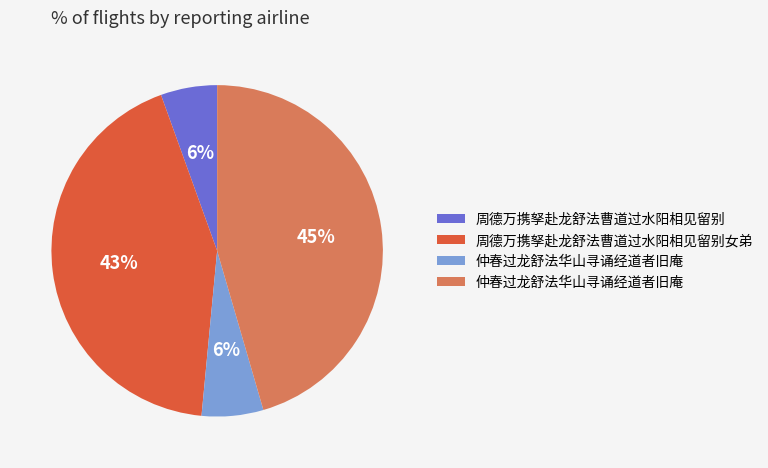

Is there any slice that represents more than half of the pie?

No